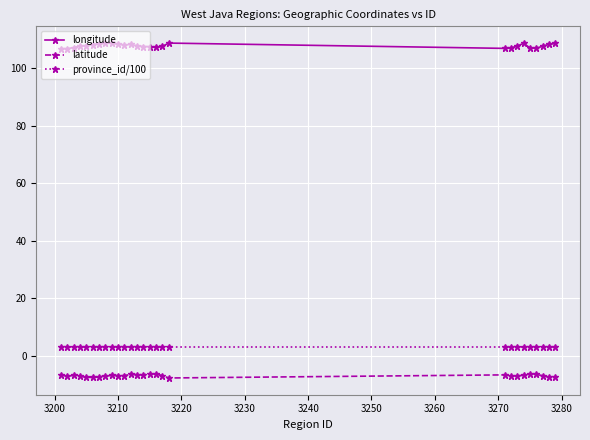

True or false: province_id/100 and longitude cross at least once.

False